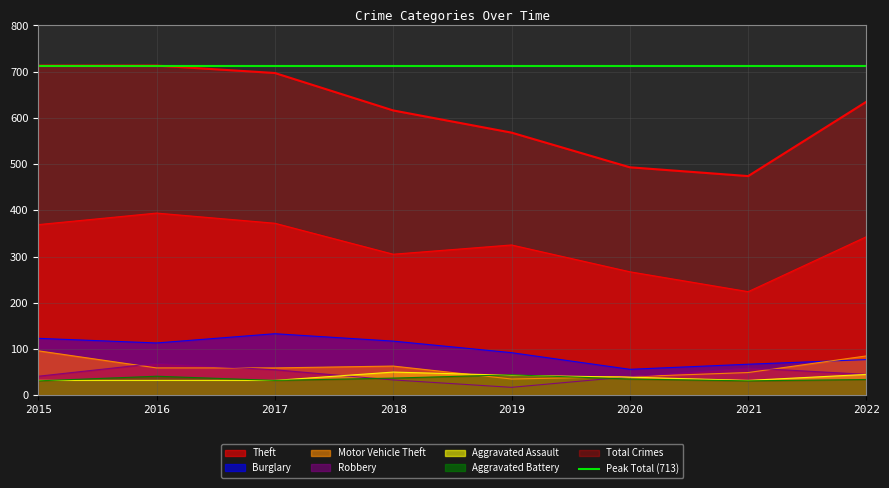

True or false: Robbery and Motor Vehicle Theft cross at least once.

True